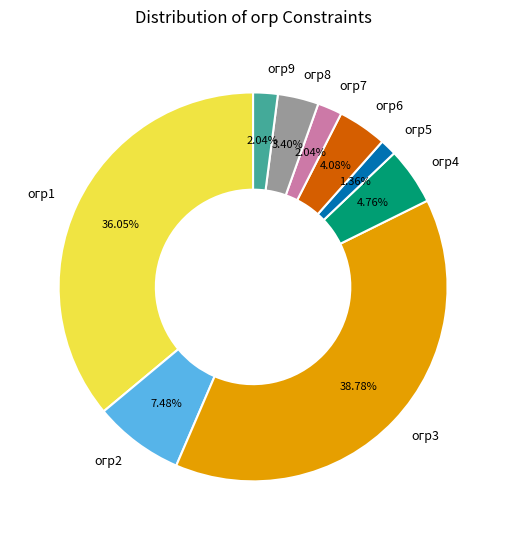

Do огр1 and огр4 together represent more than half of the pie?

No